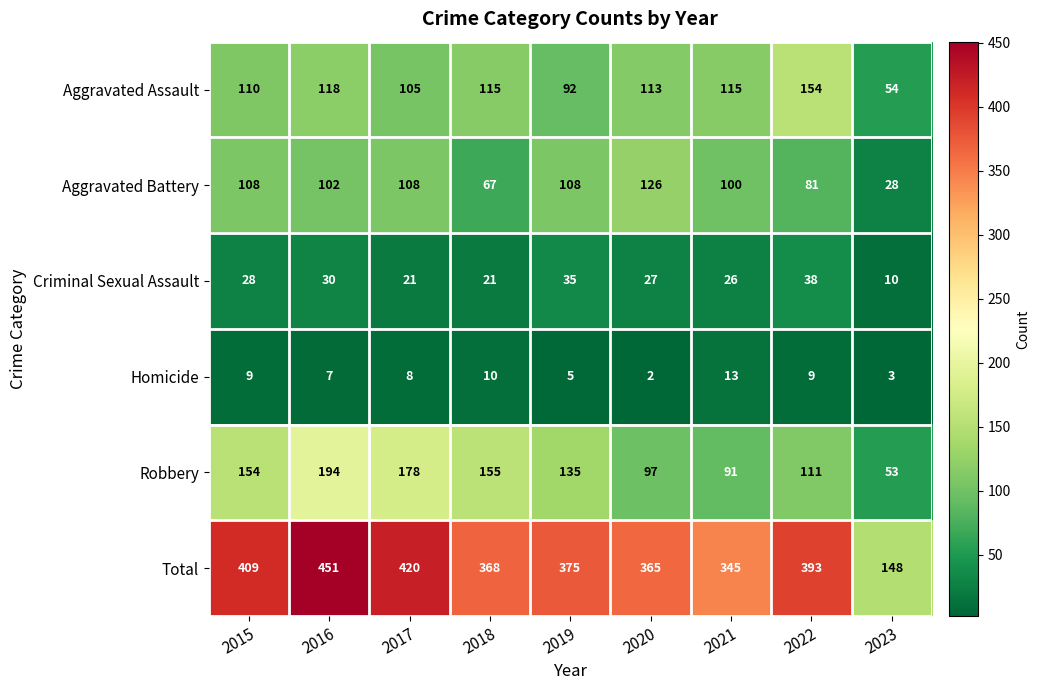

What is the difference between the highest and lowest values at 2015?

400